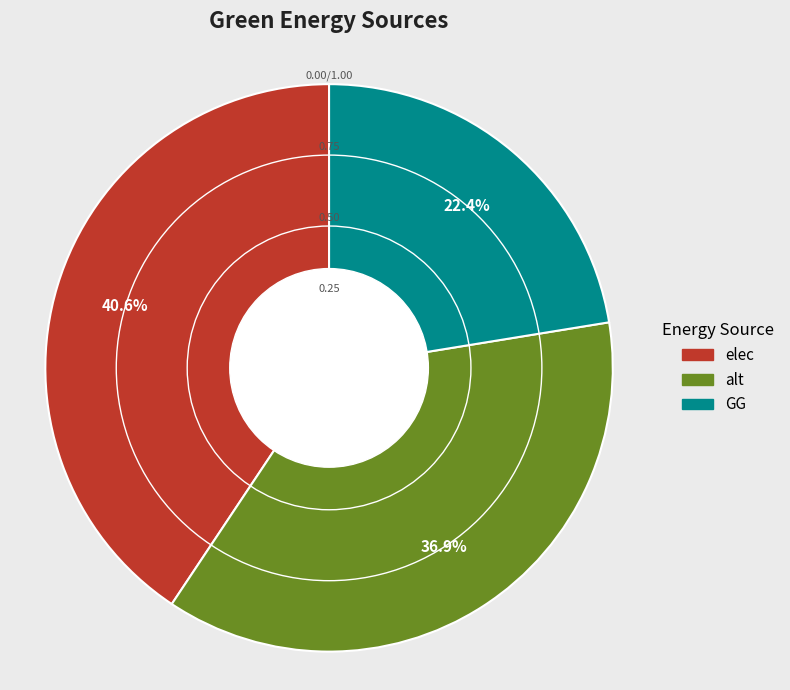

Between alt and GG, which is larger?

alt